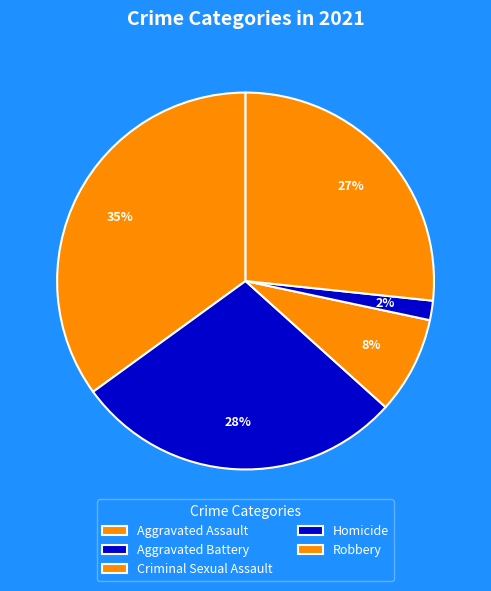

Rank the categories by value from lowest to highest.

Homicide, Criminal Sexual Assault, Robbery, Aggravated Battery, Aggravated Assault